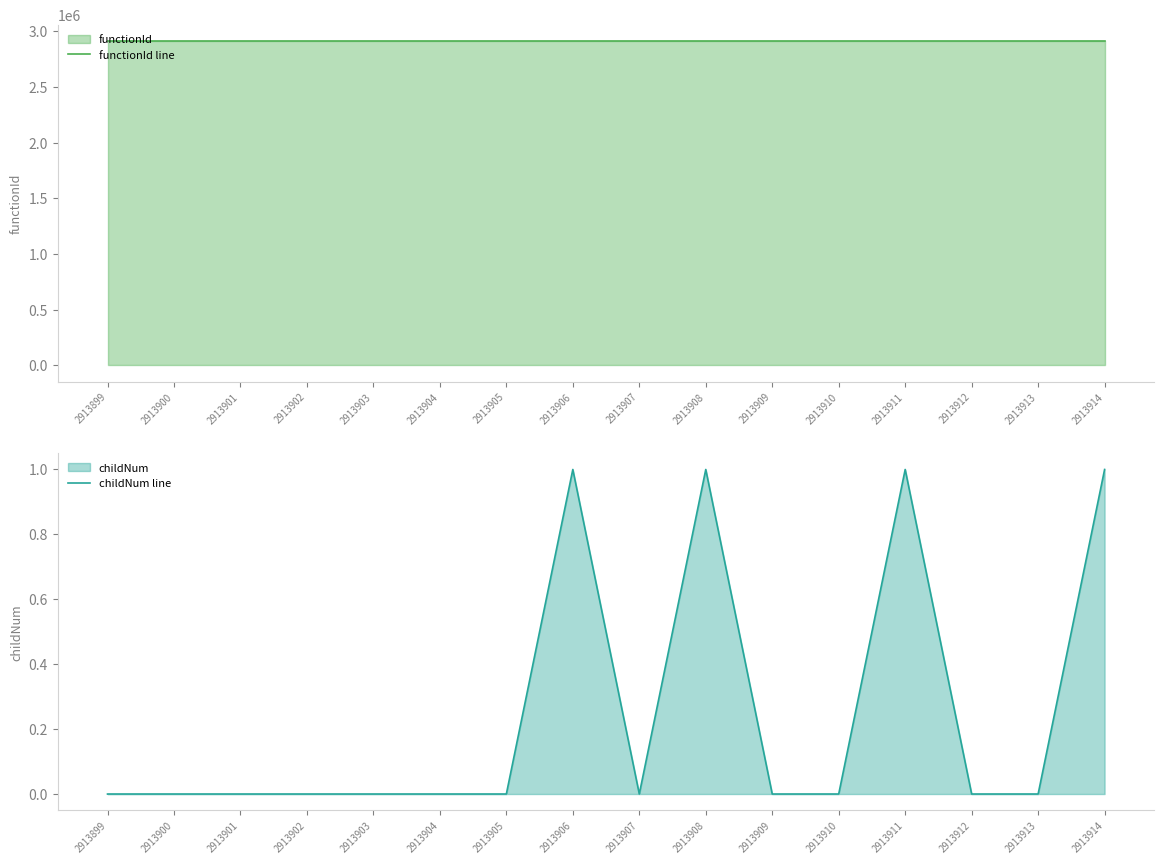

What is the sum of all functionId line values?

46622368